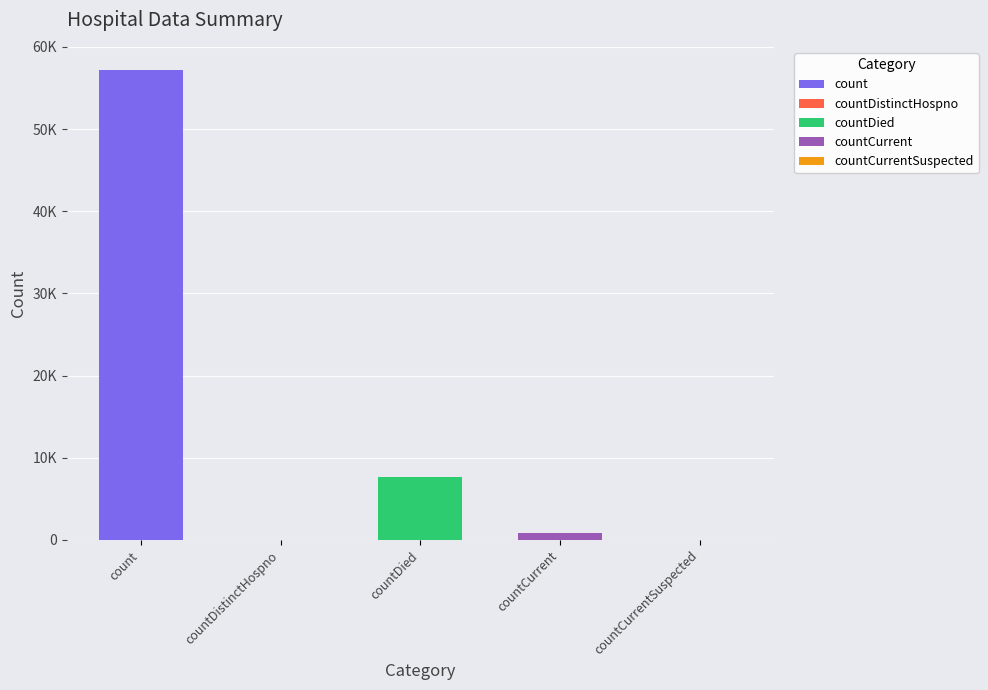

What is the change in value from countDied to countCurrent?

-6860